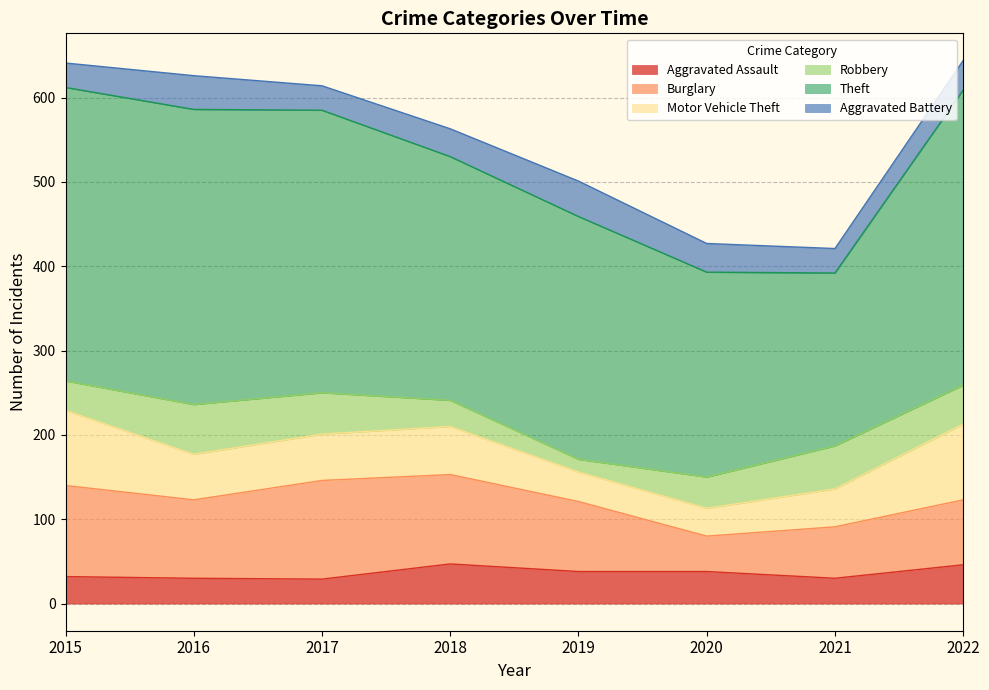

What is the sum of the Motor Vehicle Theft values at 2016 and 2018?

111